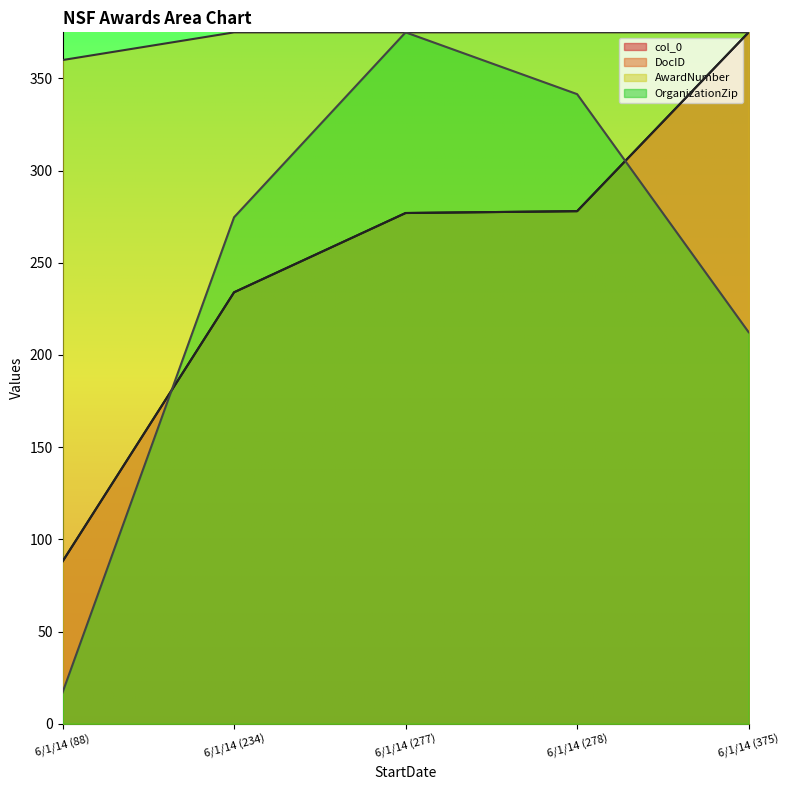

True or false: AwardNumber has more than 0 points higher than both neighbors.

True